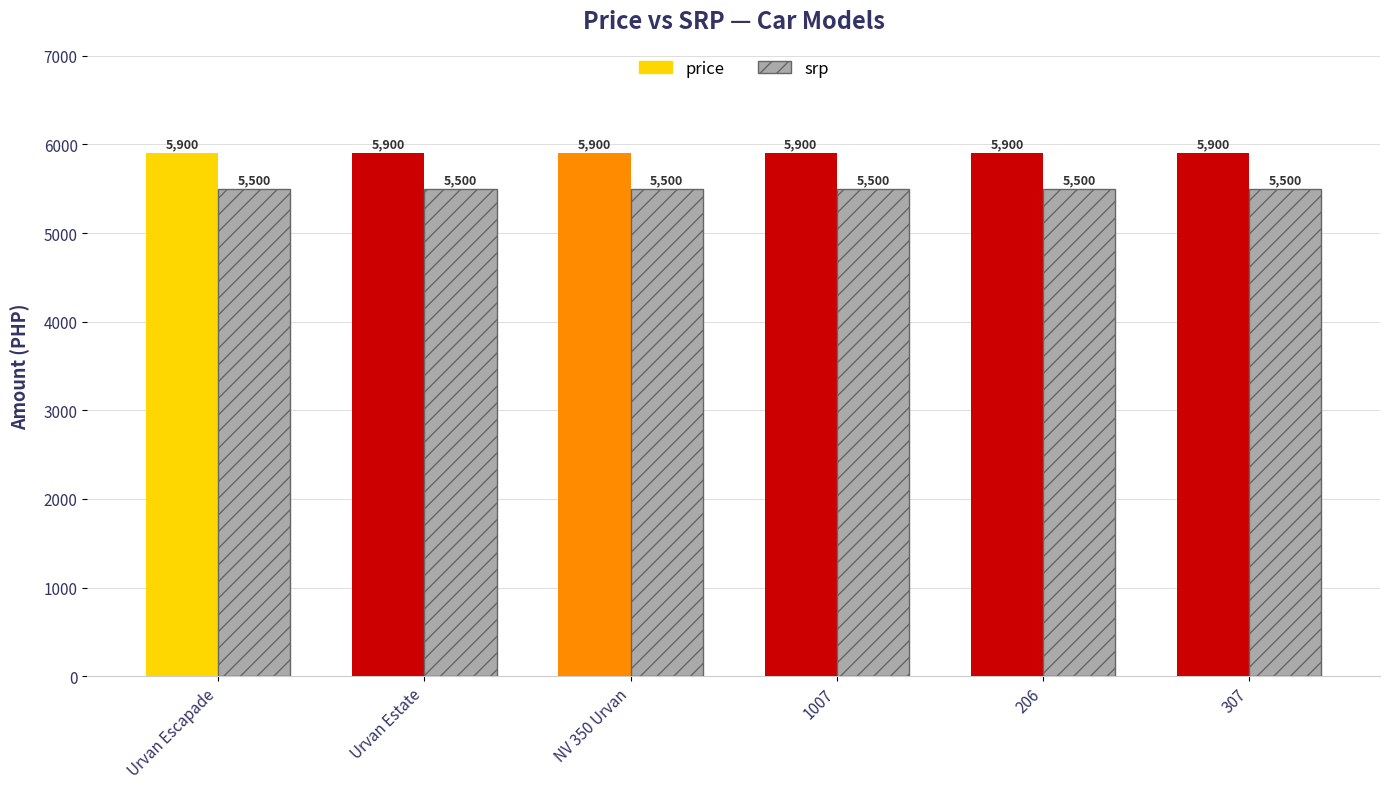

What are all the series names shown in the legend?

price, srp